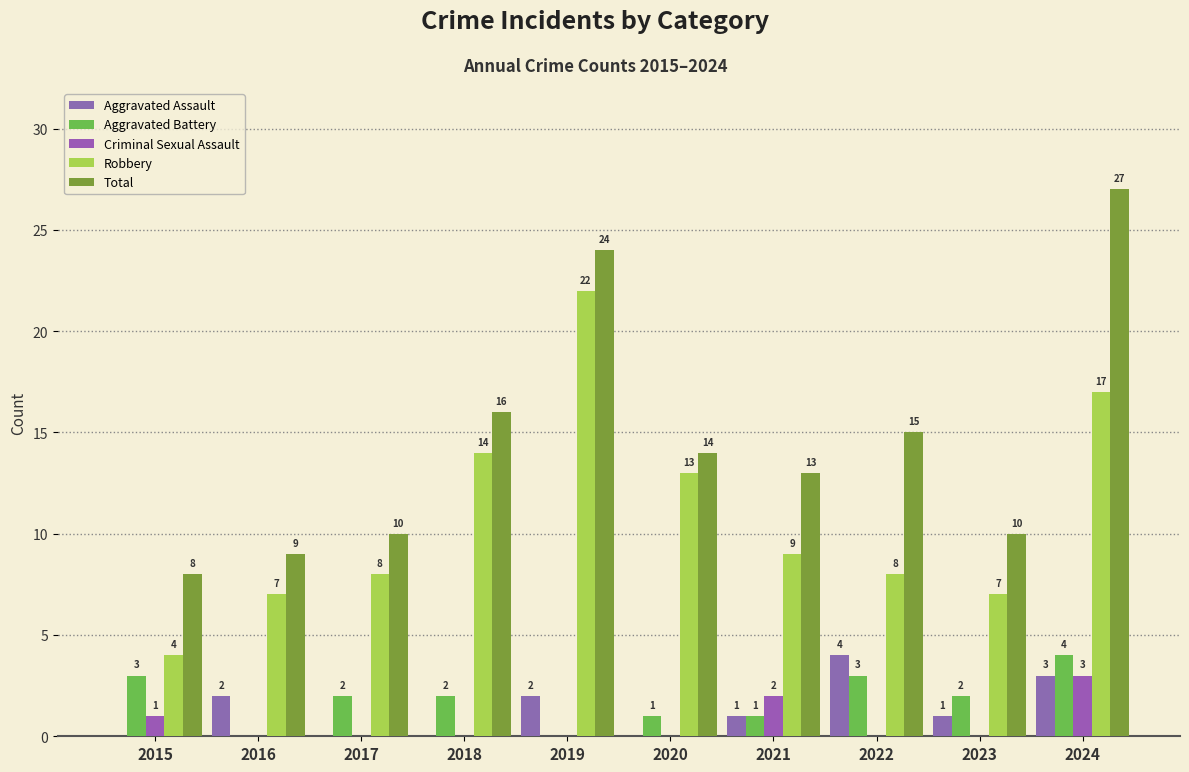

Count the Aggravated Assault values in the range 0 to 2.

8